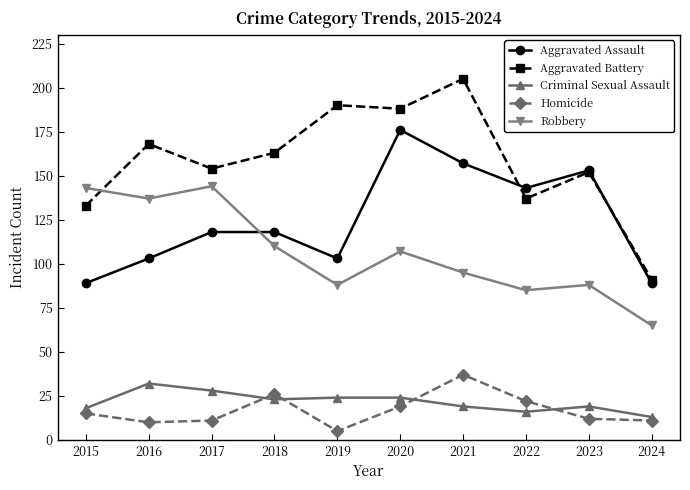

Where is Aggravated Battery nearest to the value 148?

2023